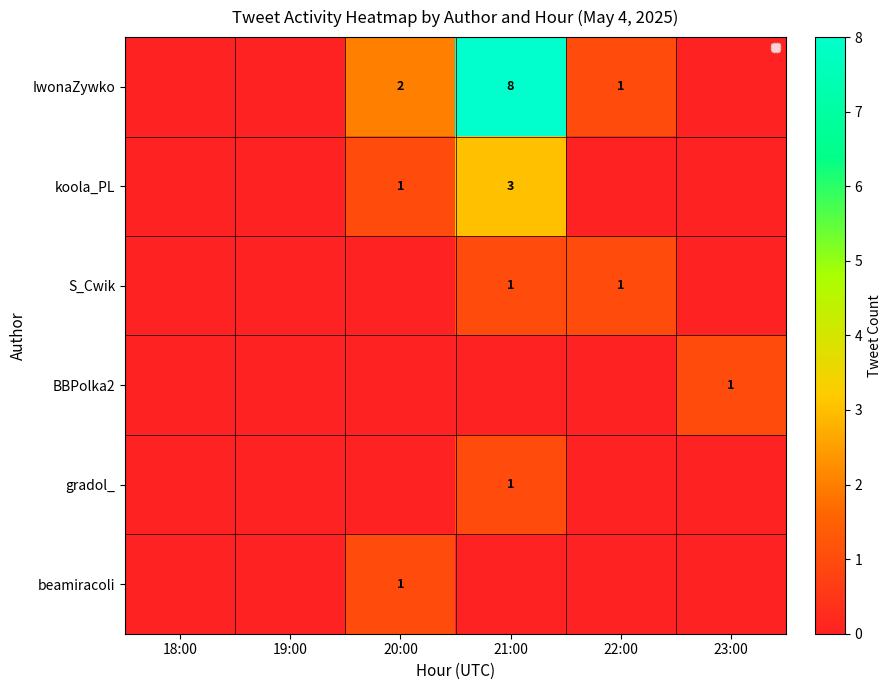

Is it true that koola_PL equals 3 at 21:00?

True